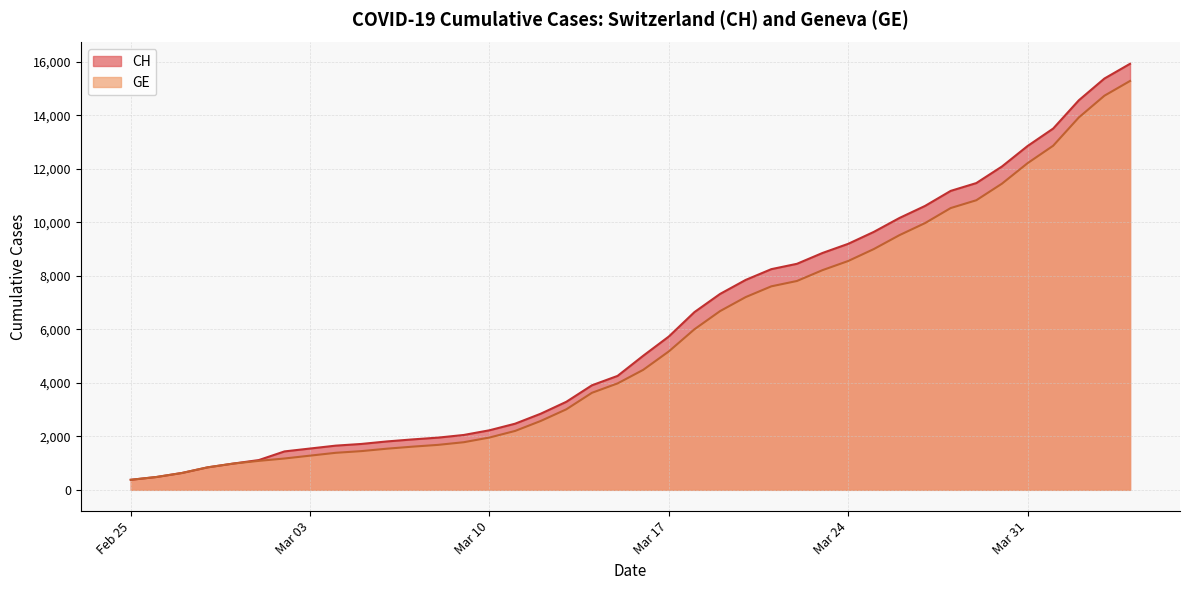

What is the minimum value shown in the chart?

375